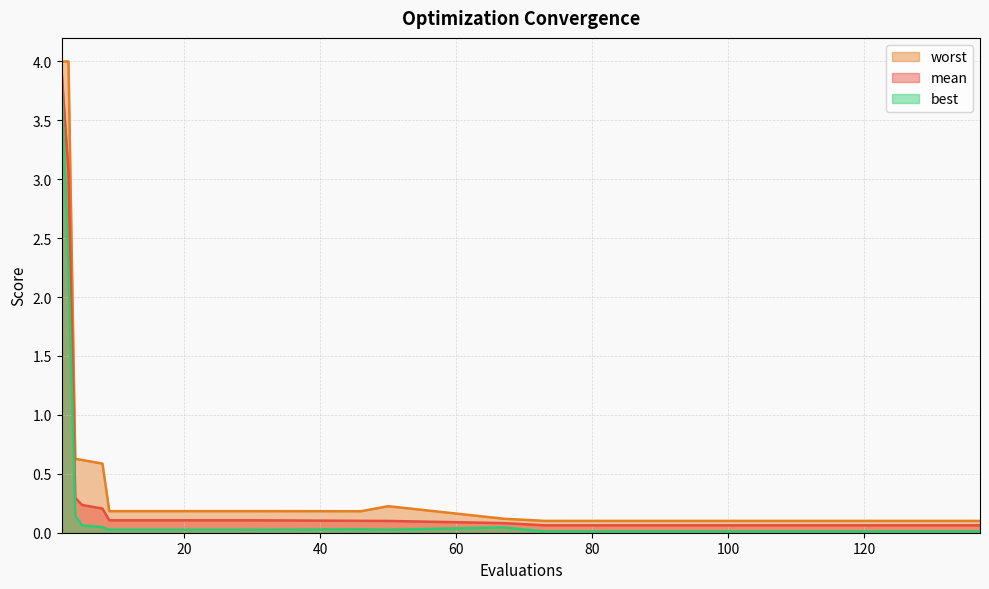

Reading left to right, transcribe all the data shown in this chart.

mean: 3.9	3.1	0.3	0.2	0.2	0.1	0.1	0.1	0.1	0.1	0.1	0.1	0.1	0.1	0.1
best: 3.8	2.3	0.1	0.1	0.0	0.0	0.0	0.0	0.0	0.0	0.0	0.0	0.0	0.0	0.0
worst: 4.0	4.0	0.6	0.6	0.6	0.2	0.2	0.2	0.2	0.1	0.1	0.1	0.1	0.1	0.1